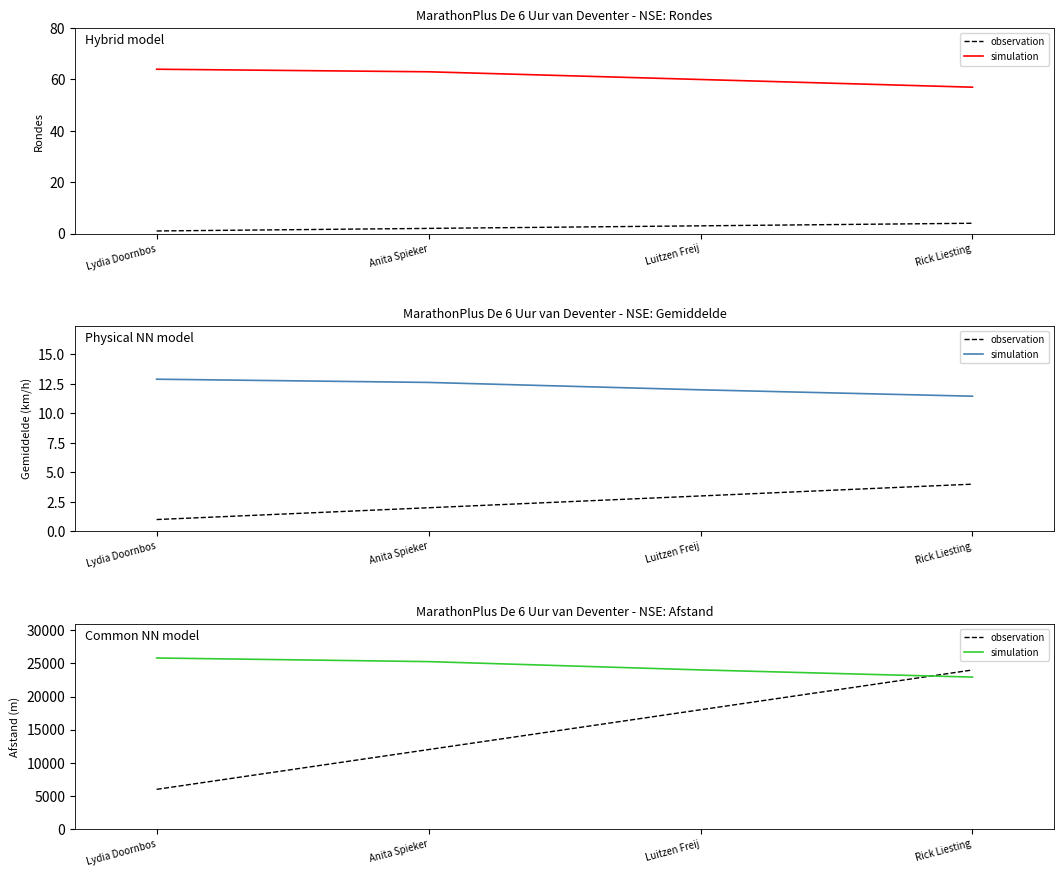

Is this an area chart (filled region under the line)?

No